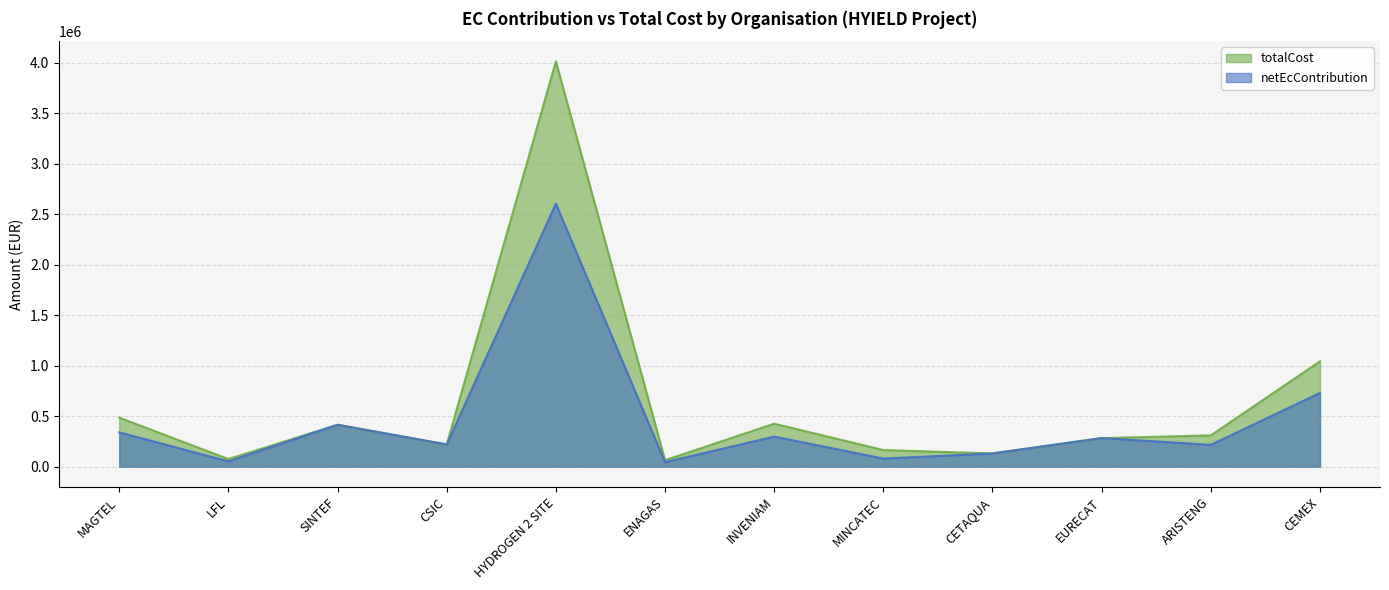

What is the spread (max minus min) of values at ENAGAS?

19221.0